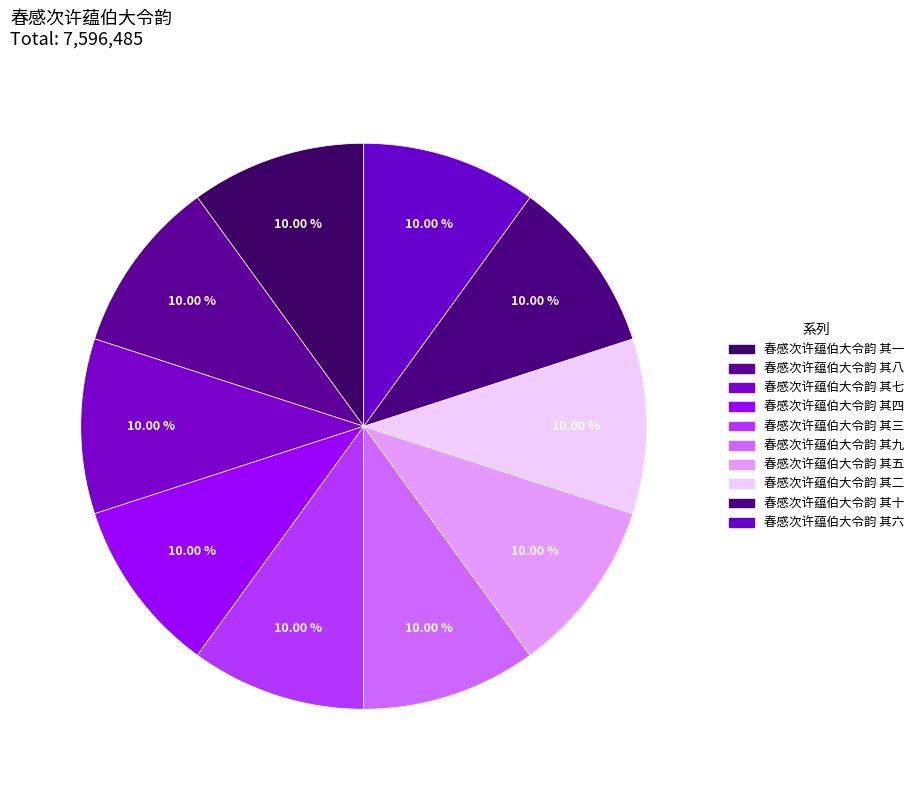

Rank the categories by value from highest to lowest.

春感次许蕴伯大令韵 其十, 春感次许蕴伯大令韵 其九, 春感次许蕴伯大令韵 其八, 春感次许蕴伯大令韵 其七, 春感次许蕴伯大令韵 其六, 春感次许蕴伯大令韵 其五, 春感次许蕴伯大令韵 其四, 春感次许蕴伯大令韵 其三, 春感次许蕴伯大令韵 其二, 春感次许蕴伯大令韵 其一